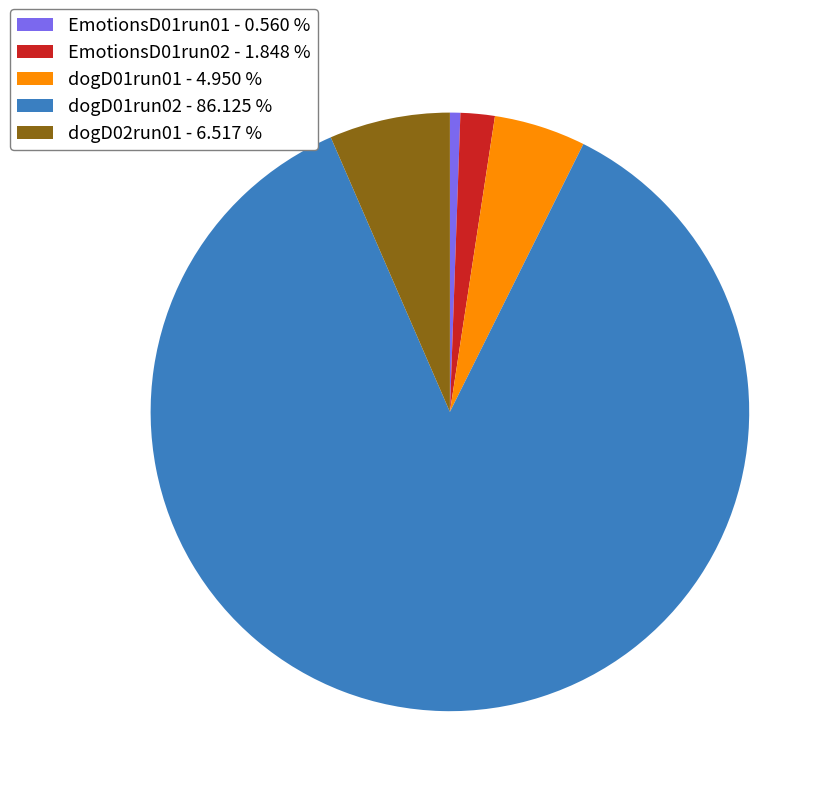

Is the sum of dogD02run01 - 6.517 % and dogD01run02 - 86.125 % greater than half?

Yes